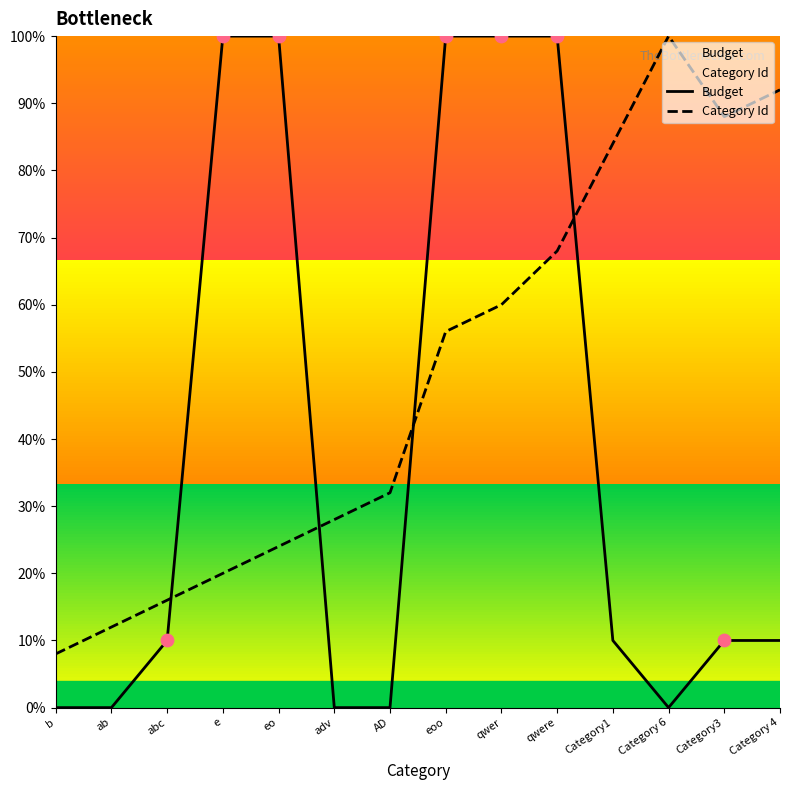

Which series reaches the minimum Y coordinate?

Budget